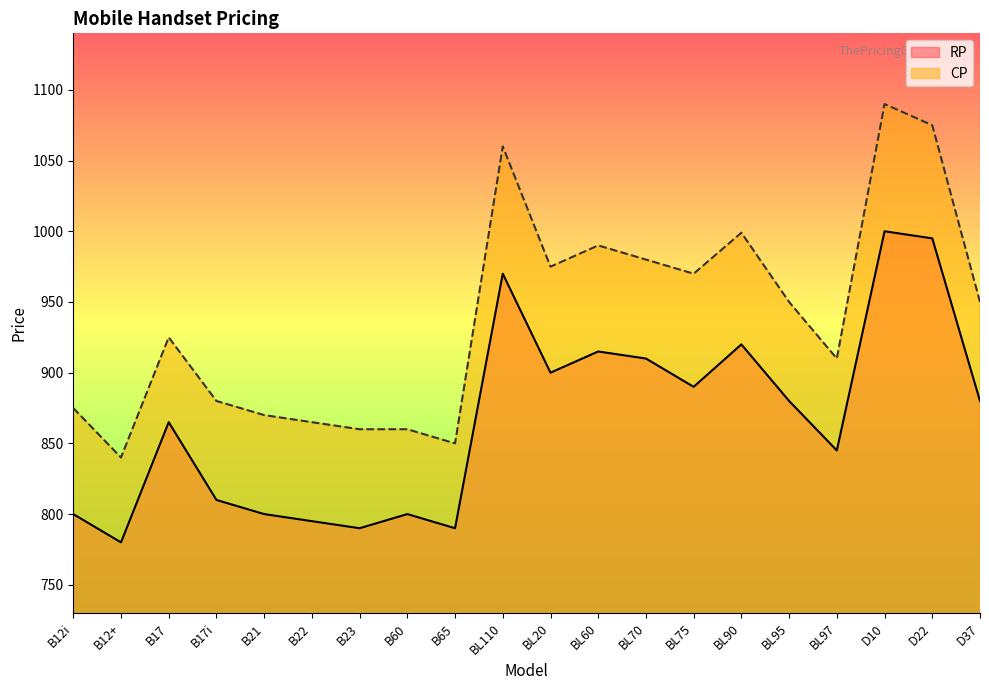

True or false: RP and CP intersect in this chart.

False